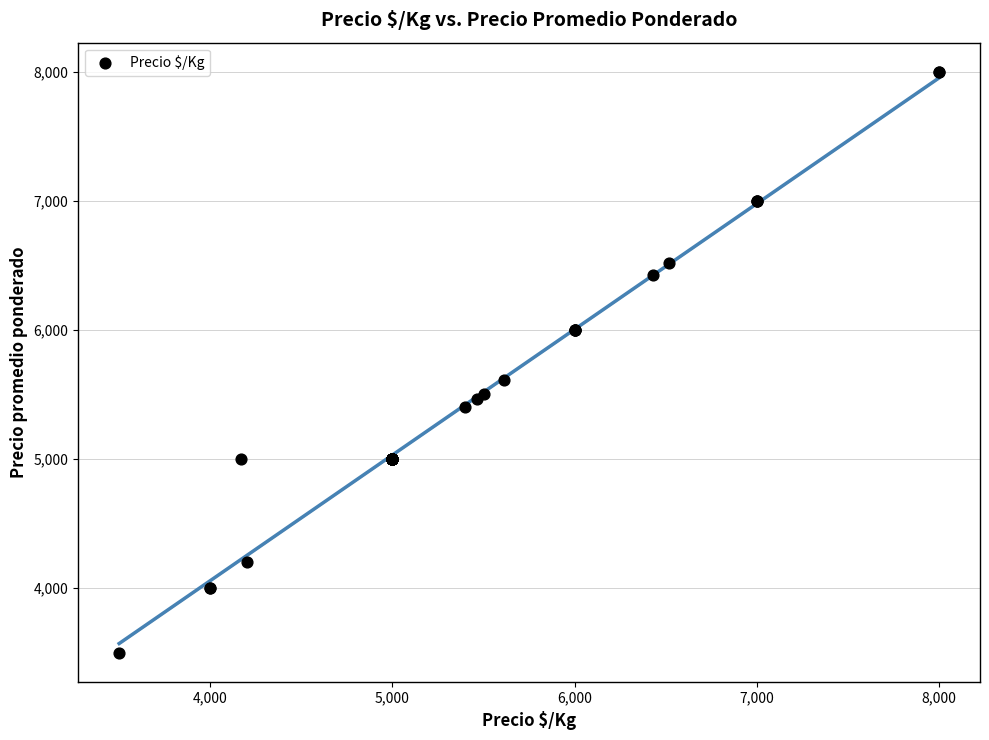

What Y value in the scatter plot is closest to 5750?

5611